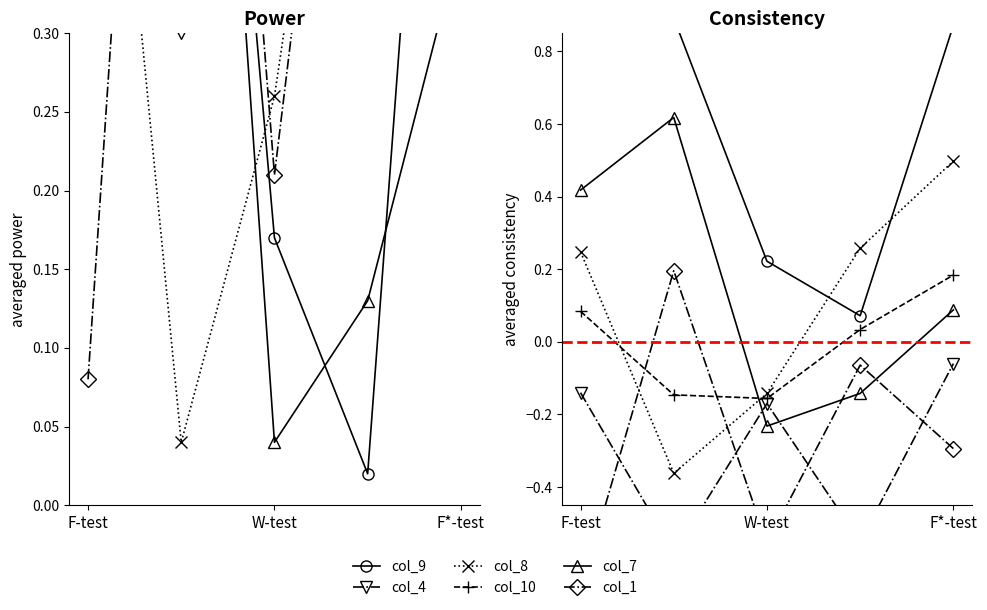

At how many categories does at least one series exceed 0?

5